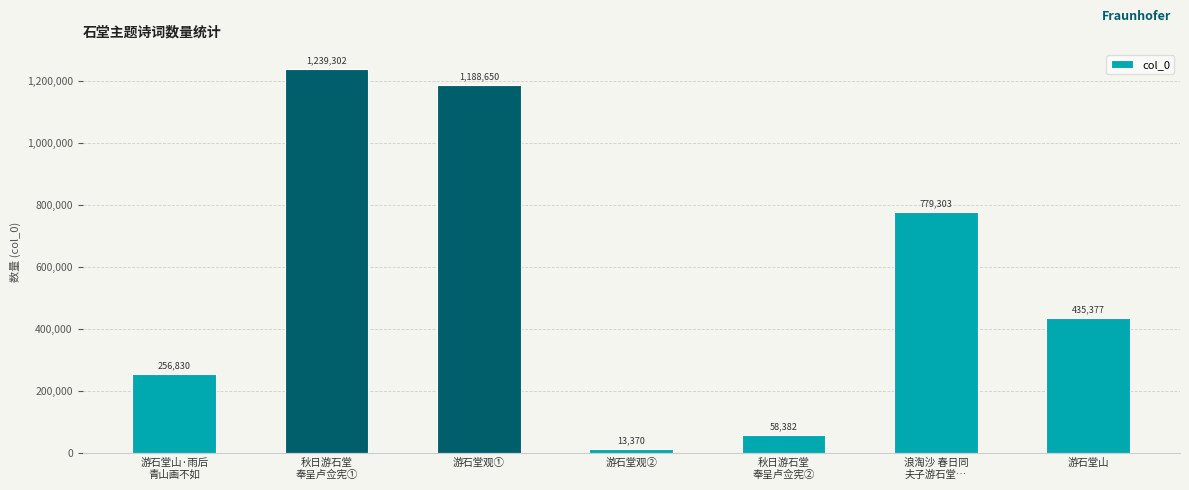

Reading right to left, list all the values displayed in this chart.

游石堂山=435377	浪淘沙 春日同
夫子游石堂…=779303	秋日游石堂
奉呈卢佥宪②=58382	游石堂观②=13370	游石堂观①=1188650	秋日游石堂
奉呈卢佥宪①=1239302	游石堂山·雨后
青山画不如=256830